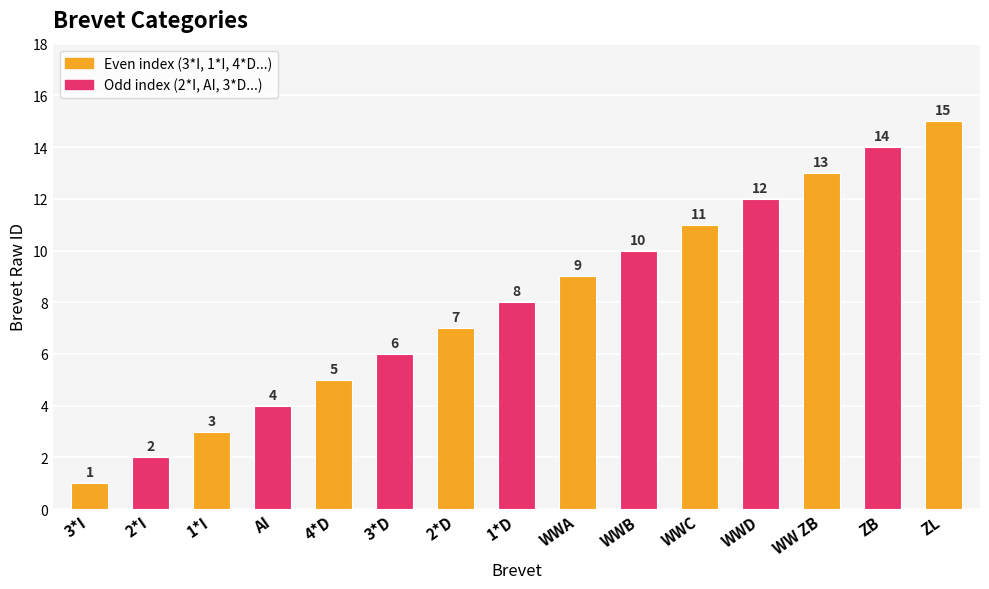

What is the minimum value shown in the chart?

1